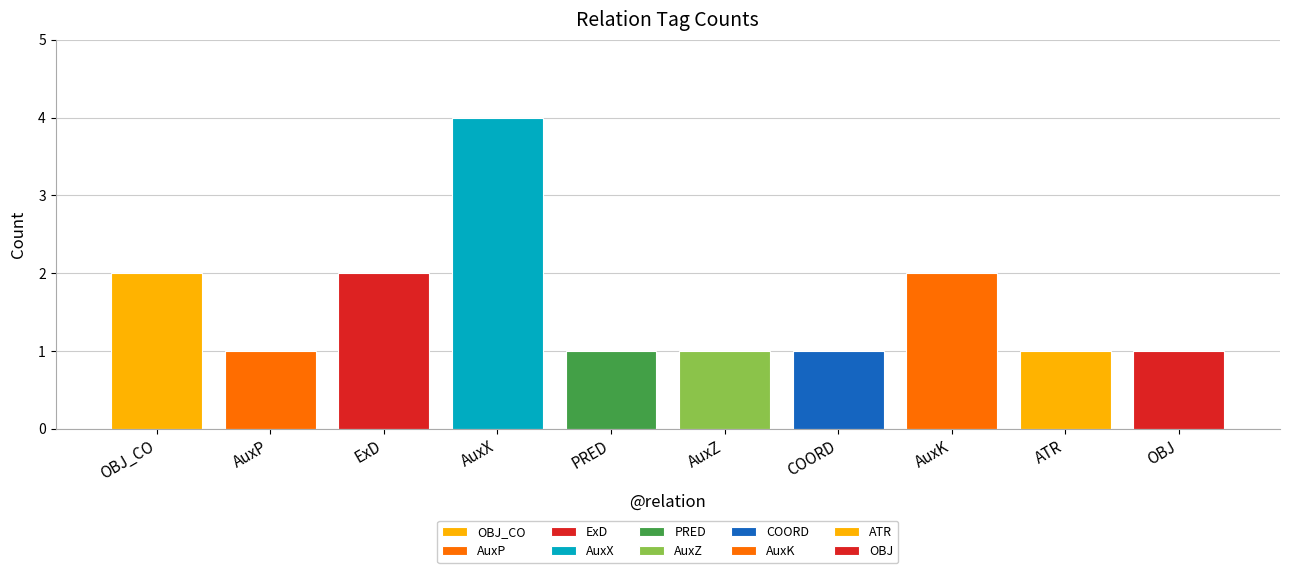

What position from the right is AuxP?

9